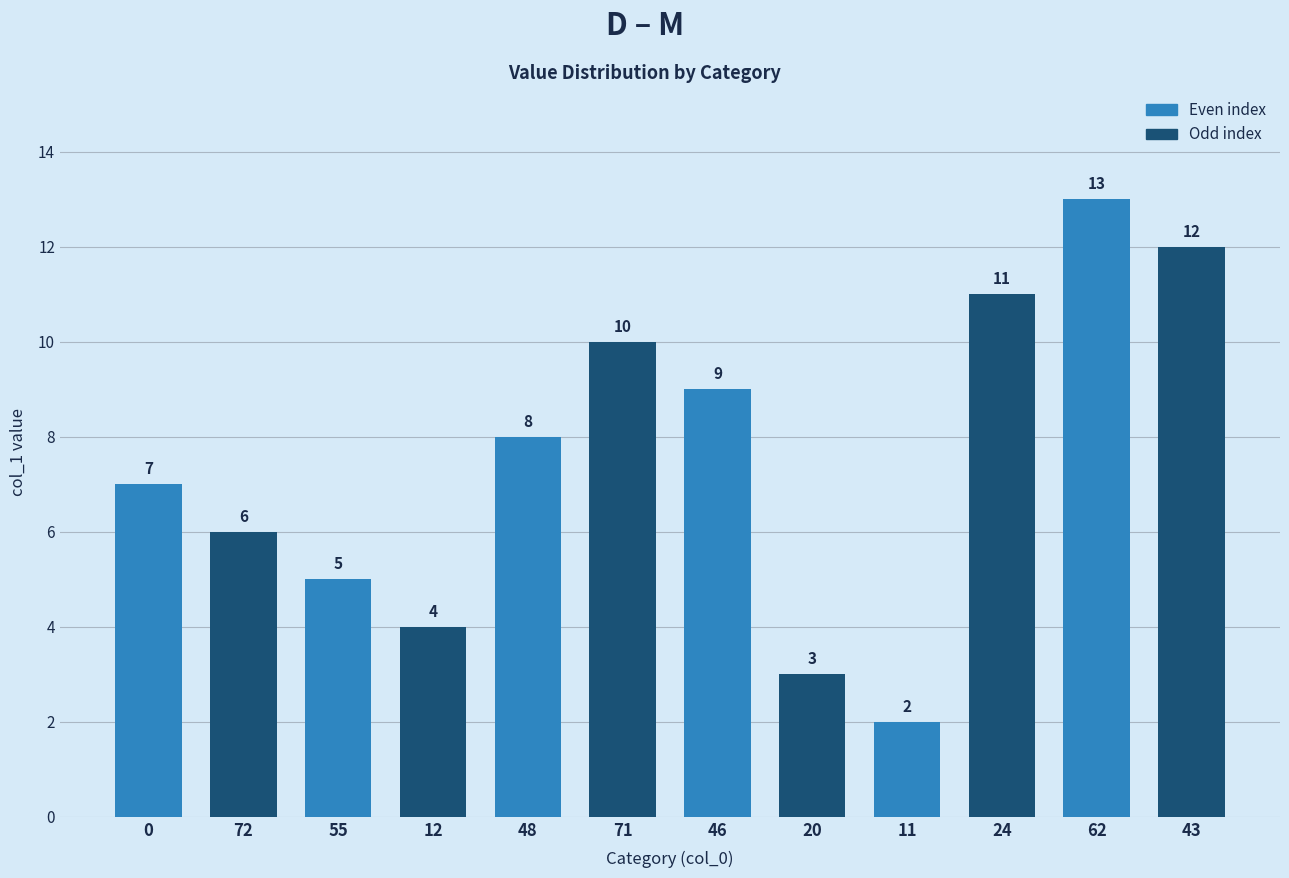

What is the difference between the maximum and second lowest values?

10